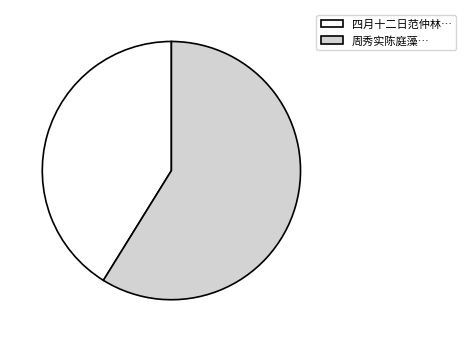

Is it true that 周秀实陈庭藻… is 71% of the pie?

False